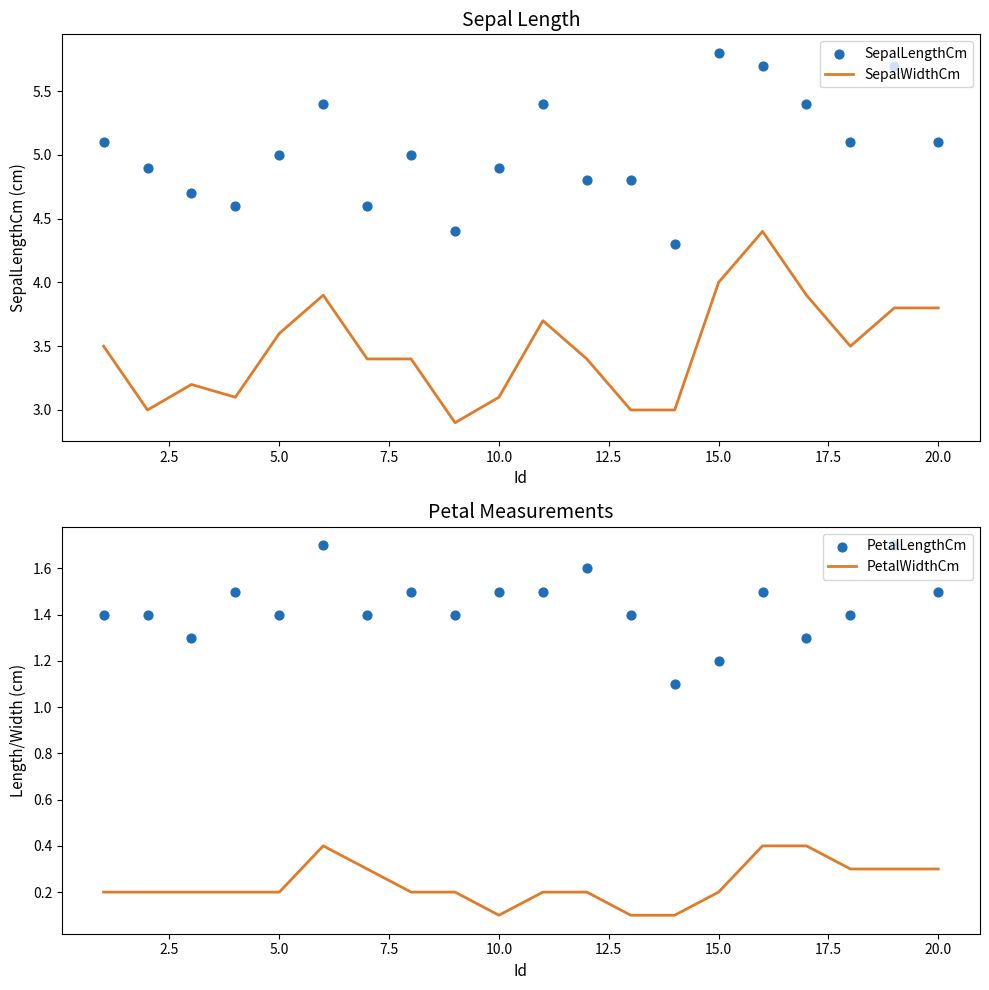

What is the highest value of the SepalWidthCm series?

4.4